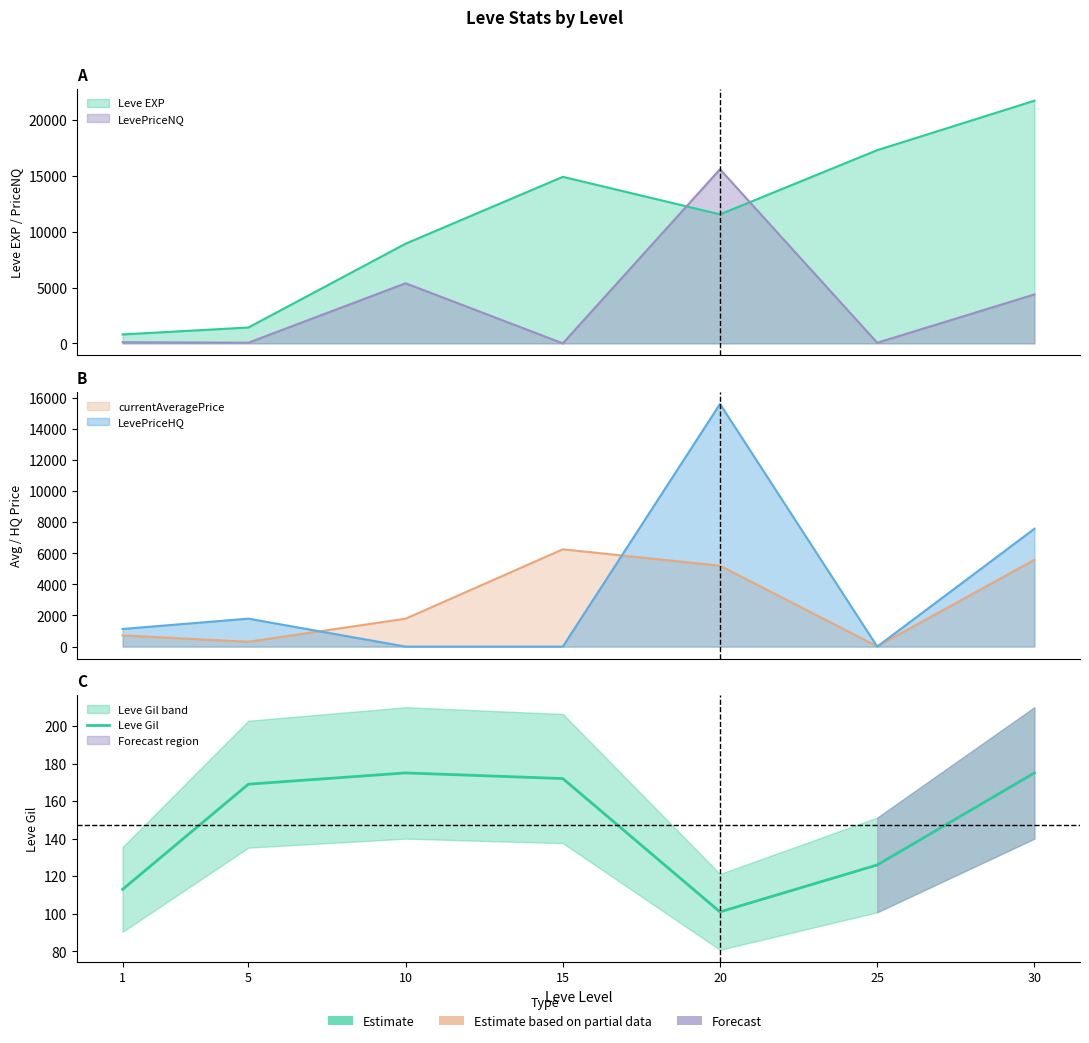

What is the difference between the values at 1 and 5?

56